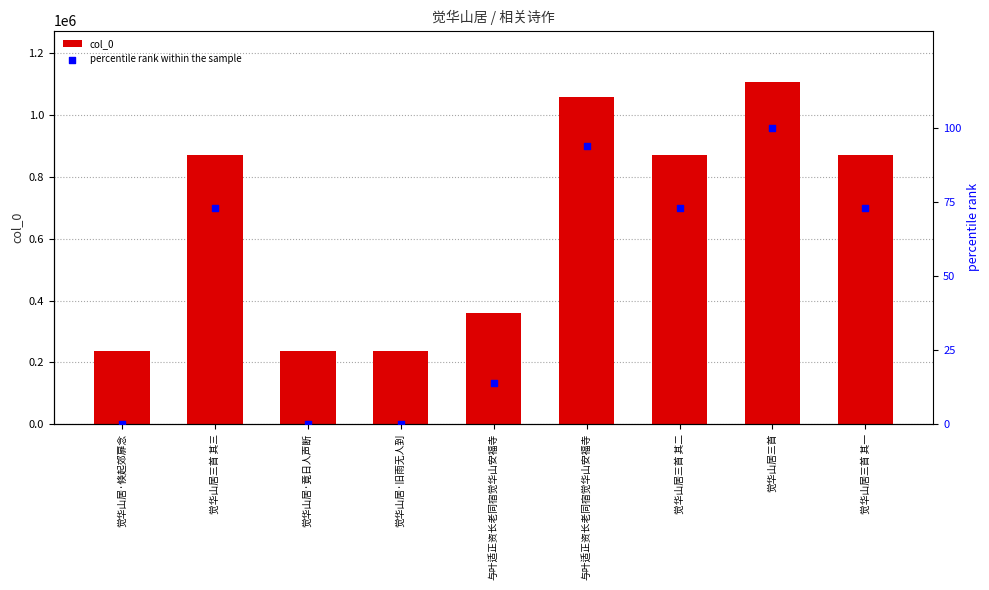

What is the total value across all series at 觉华山居·旧雨无人到?

236397